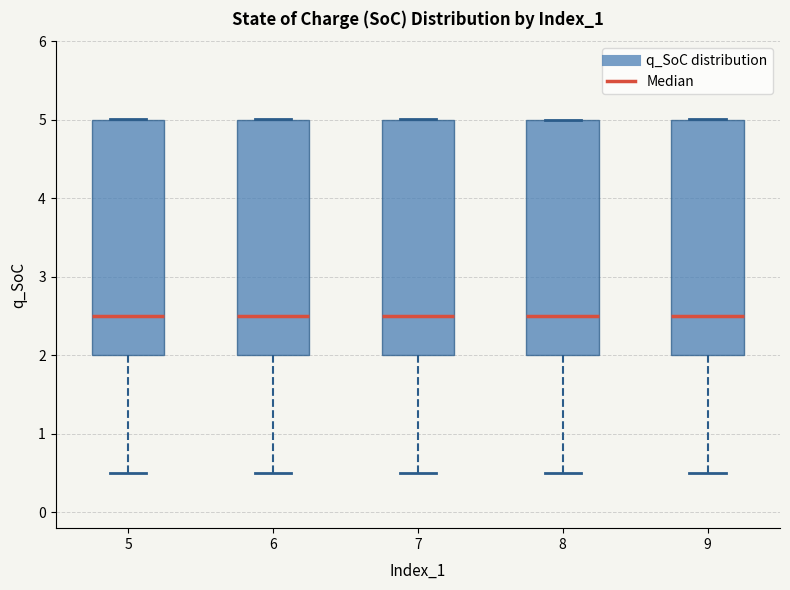

Reading left to right, transcribe this box plot: for each box, give where its median line is, the range the box spans, and where its two whiskers end, as read against the y-axis. The values are not printed on the chart, so give them approximately, as read against the axis.

5: median 2.5, box 2.0 to 5.0, whiskers 0.5 to 5.0
6: median 2.5, box 2.0 to 5.0, whiskers 0.5 to 5.0
7: median 2.5, box 2.0 to 5.0, whiskers 0.5 to 5.0
8: median 2.5, box 2.0 to 5.0, whiskers 0.5 to 5.0
9: median 2.5, box 2.0 to 5.0, whiskers 0.5 to 5.0